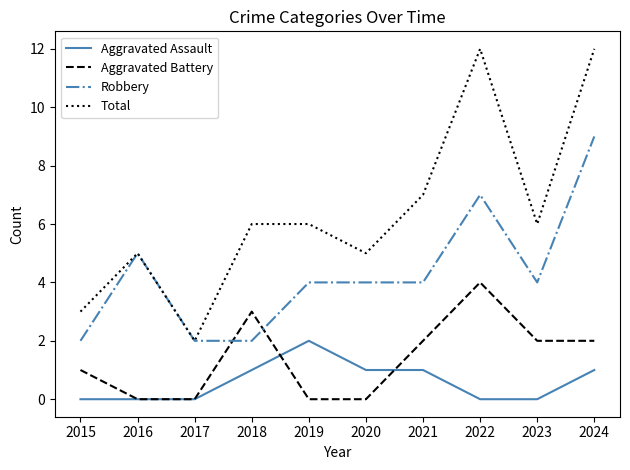

Reading right to left, list all the values displayed in this chart.

Aggravated Assault: 2024=1	2023=0	2022=0	2021=1	2020=1	2019=2	2018=1	2017=0	2016=0	2015=0
Aggravated Battery: 2024=2	2023=2	2022=4	2021=2	2020=0	2019=0	2018=3	2017=0	2016=0	2015=1
Robbery: 2024=9	2023=4	2022=7	2021=4	2020=4	2019=4	2018=2	2017=2	2016=5	2015=2
Total: 2024=12	2023=6	2022=12	2021=7	2020=5	2019=6	2018=6	2017=2	2016=5	2015=3